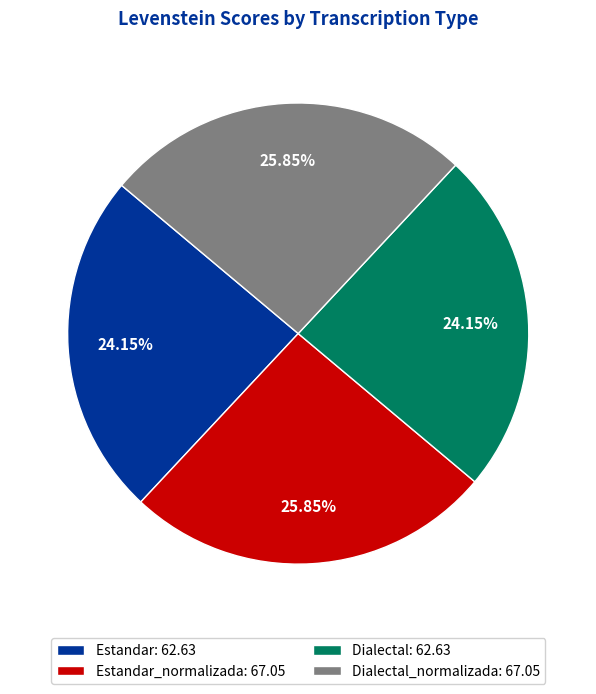

Is there a majority slice in this chart?

No